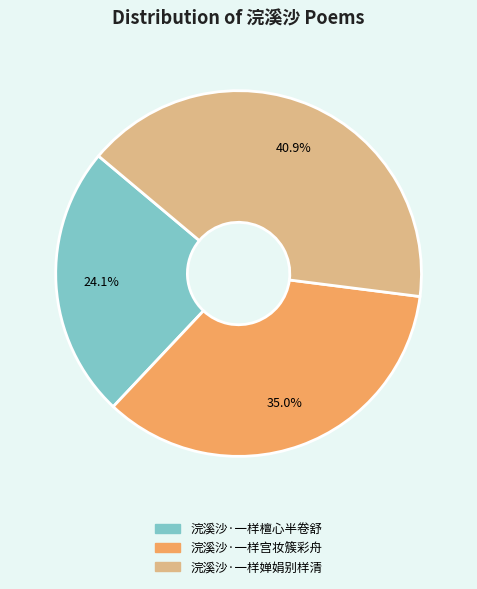

Does 浣溪沙·一样婵娟别样清 represent more than half of the total?

No